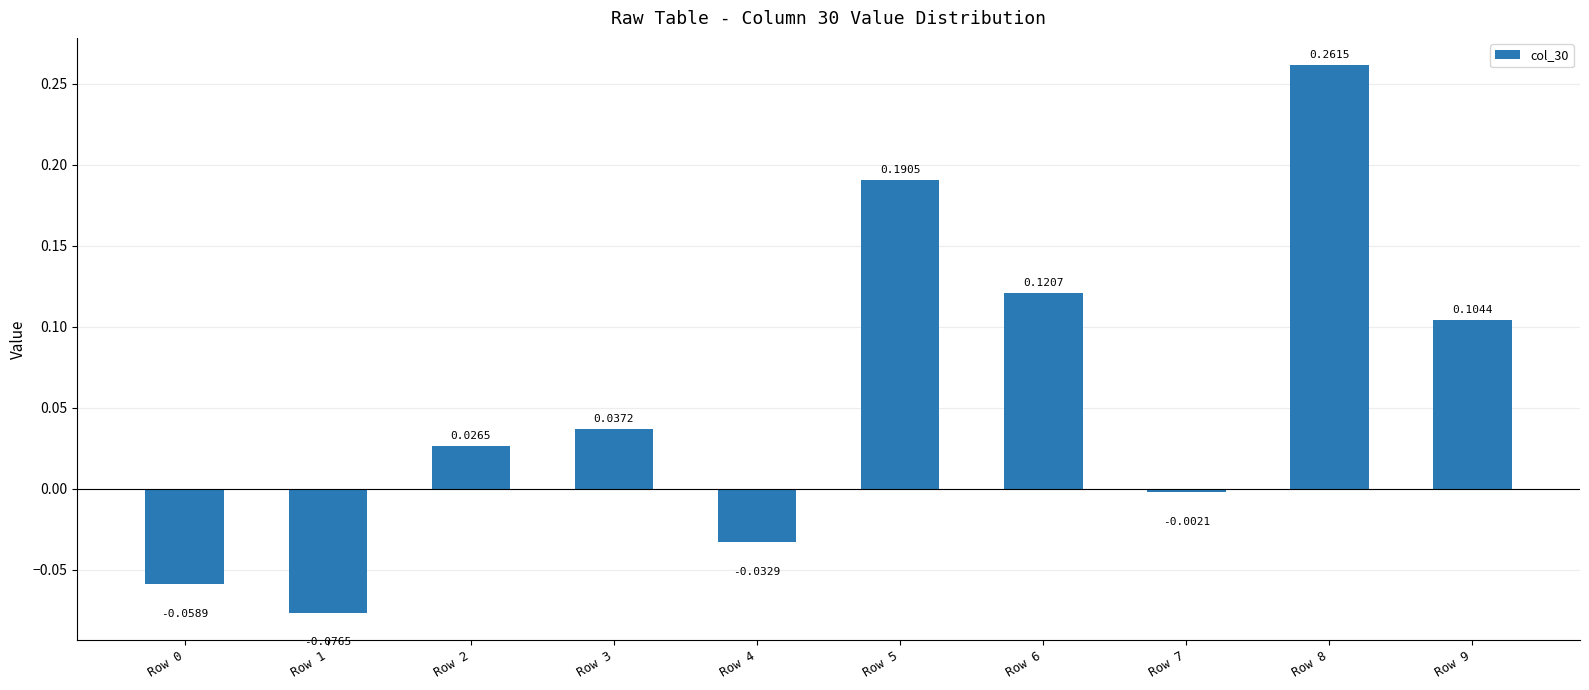

Does the chart contain any negative values?

Yes